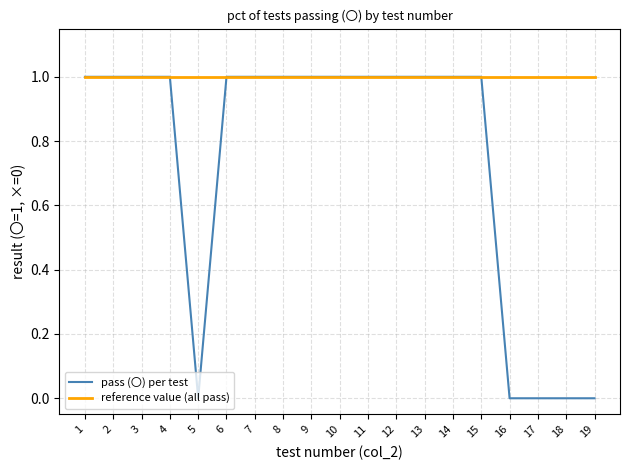

What are all the series names shown in the legend?

pass (〇) per test, reference value (all pass)